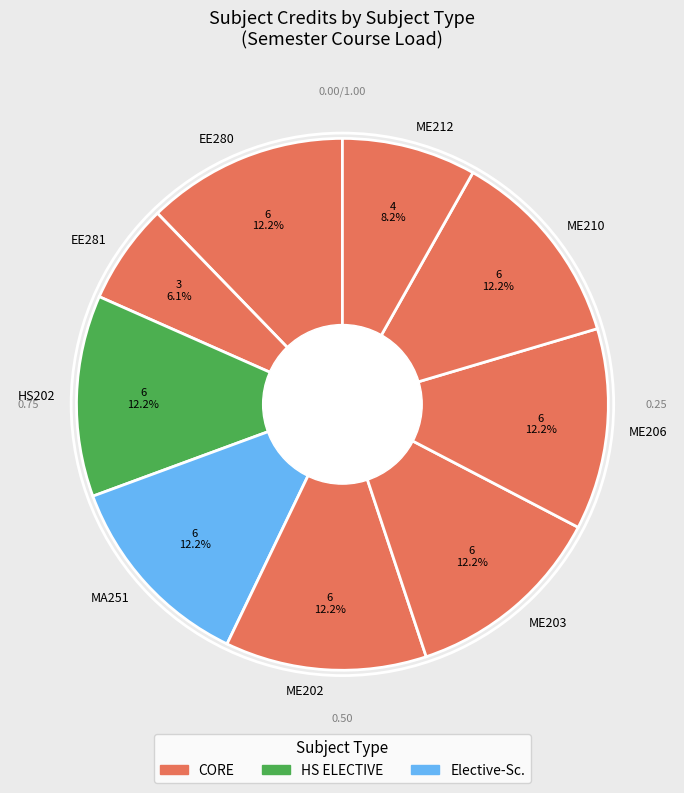

Approximately how many times larger is the value at EE280 compared to EE281?

2.0